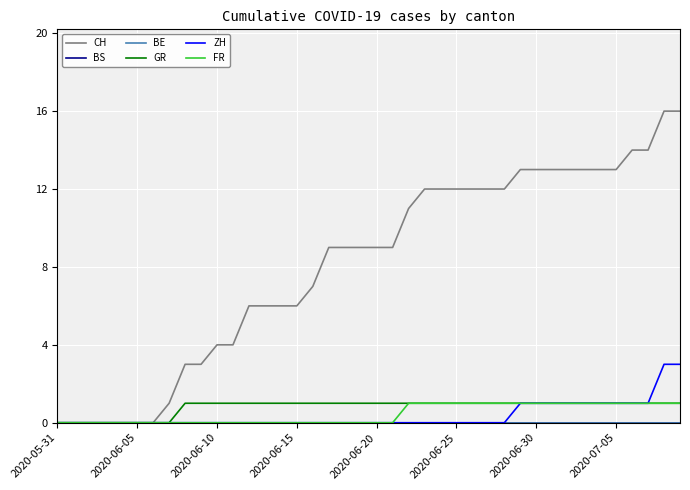

Which category has the lowest value across all series?

2020-05-31